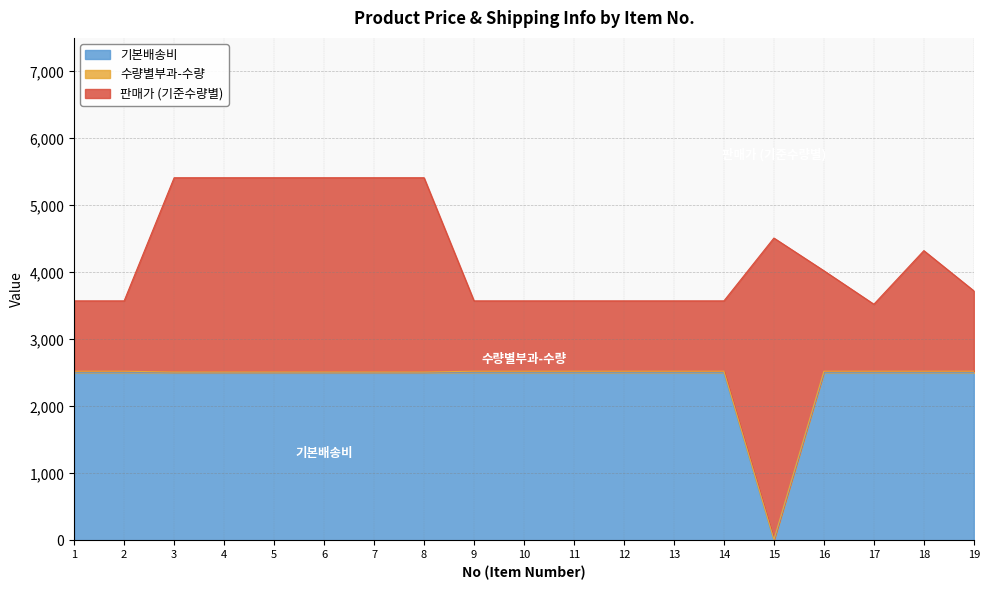

List the labels in order of 판매가 (기준수량별) value, largest first.

15, 3, 4, 5, 6, 7, 8, 18, 16, 19, 1, 2, 9, 10, 11, 12, 13, 14, 17